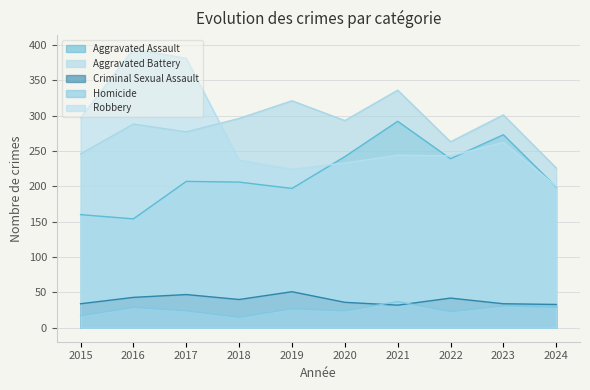

Which series has the widest spread of values?

Robbery